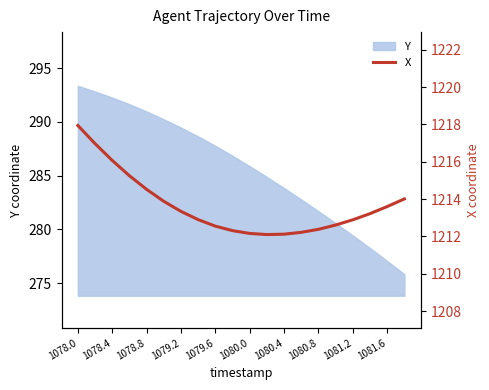

How many values are below 1213?

10